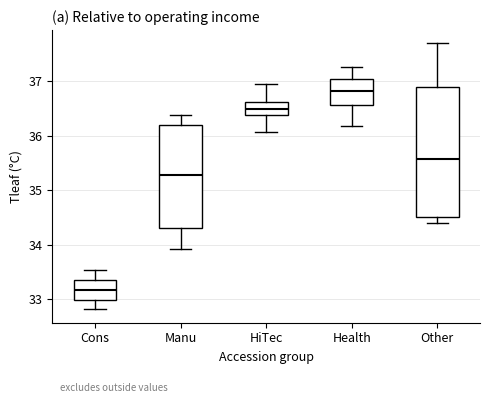

Where does the median line of the box for Health sit on the y-axis? The values are not printed on the chart, so give them approximately, as read against the axis.

36.8